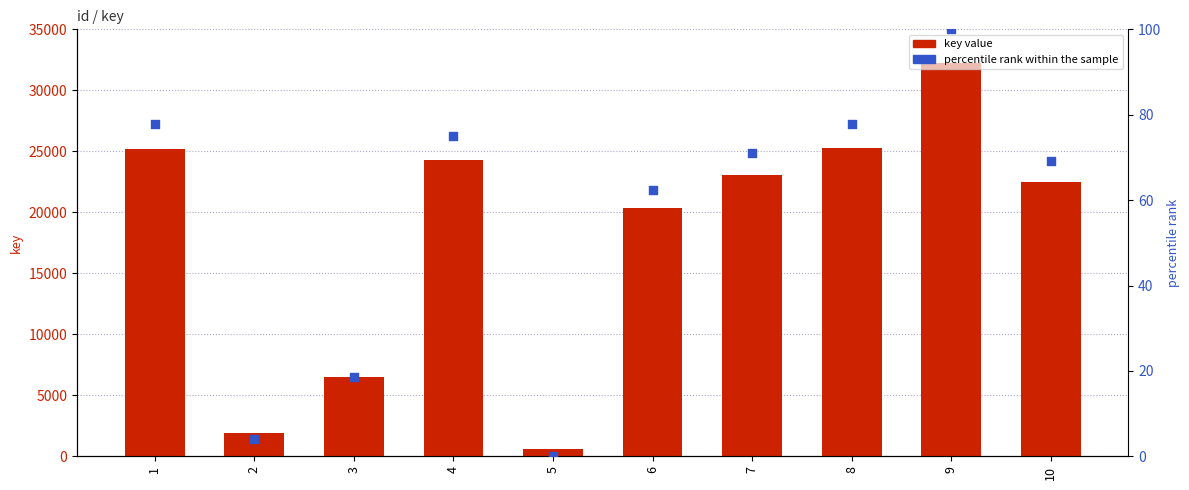

Which series reaches the maximum Y coordinate?

key